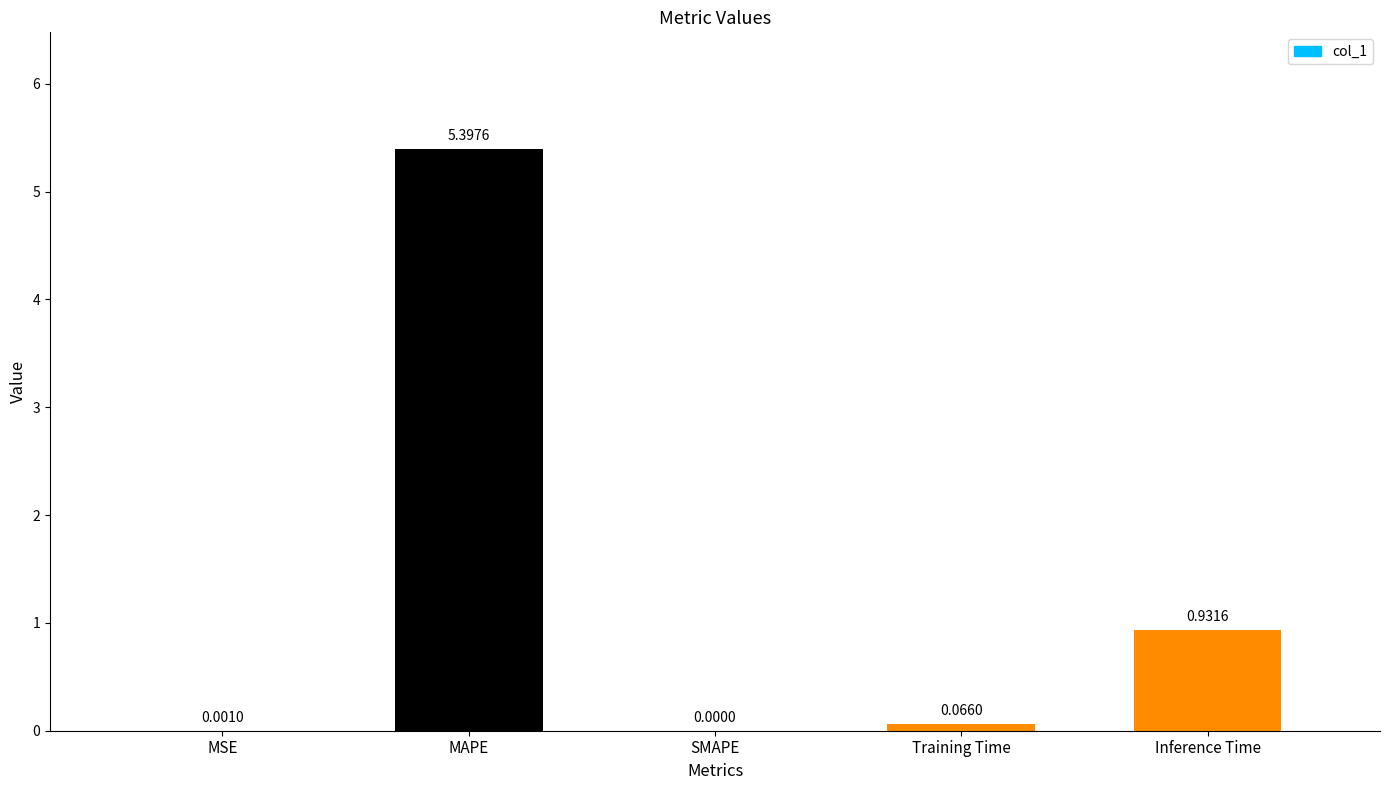

Are the bars grouped side by side (vs. stacked)?

No